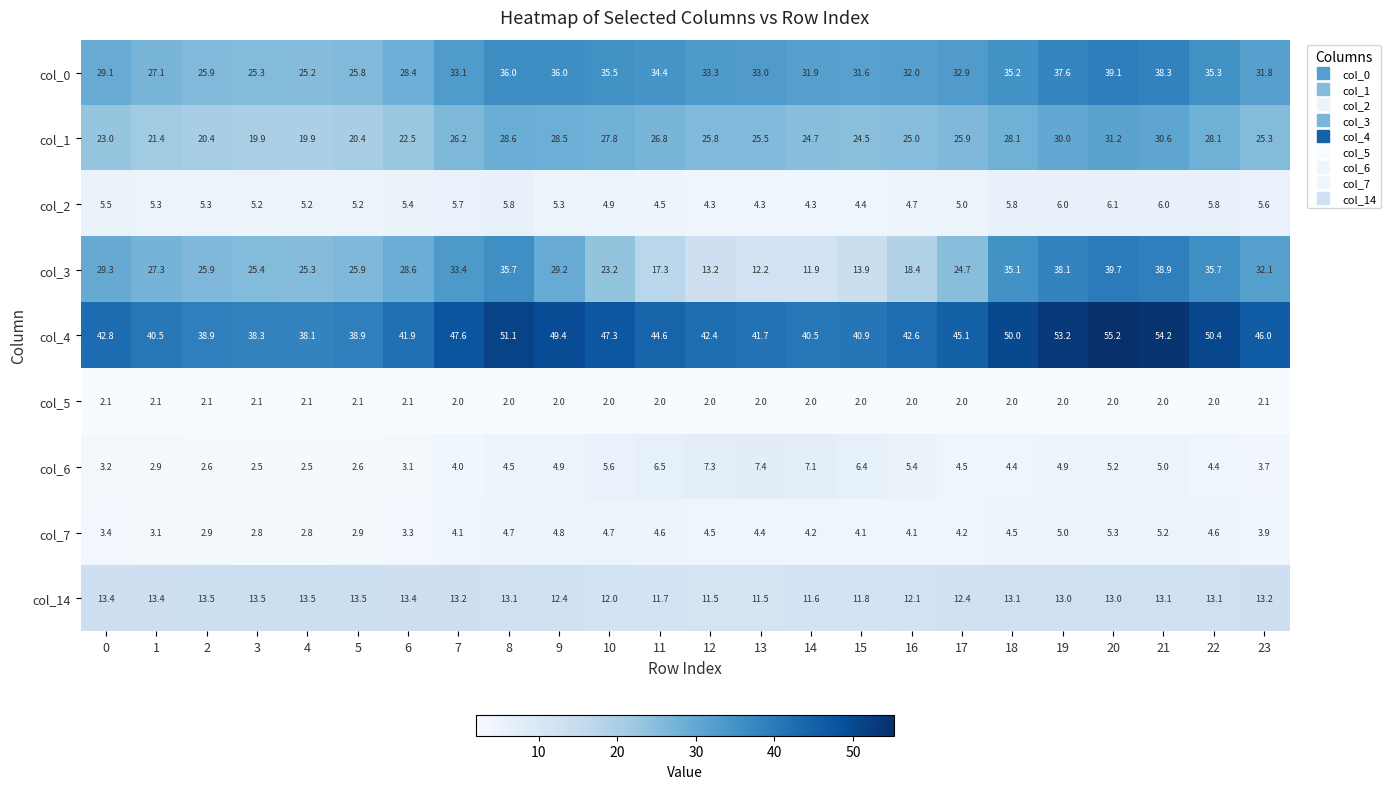

What value does the col_14 series have at 8?

13.1